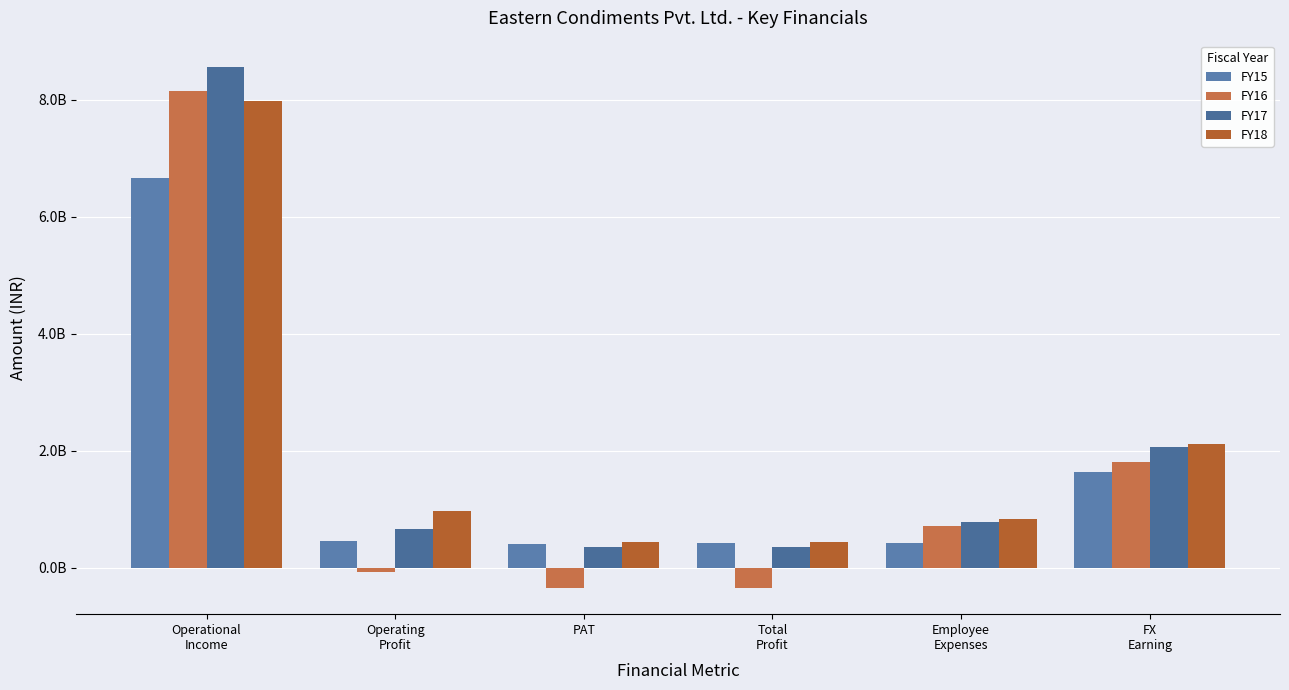

What is the label of the 6th bar from the right?

Operational
Income